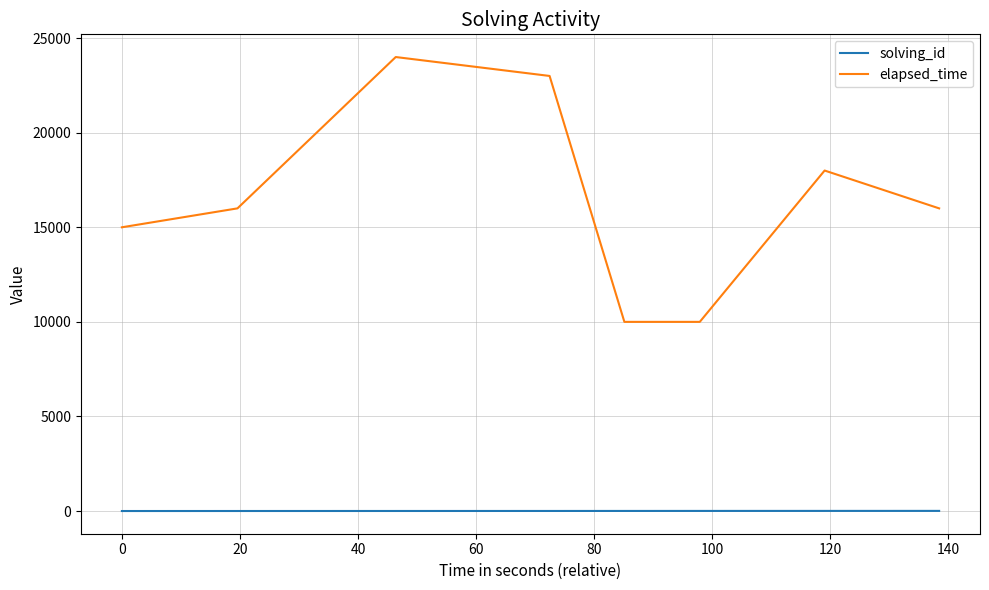

Which series has the widest spread of values?

elapsed_time